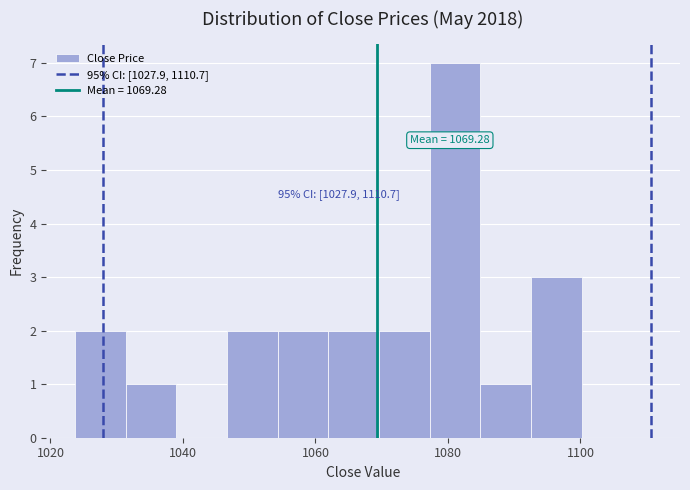

Read against the x-axis, roughly where is the centre of the tallest bar?

1082